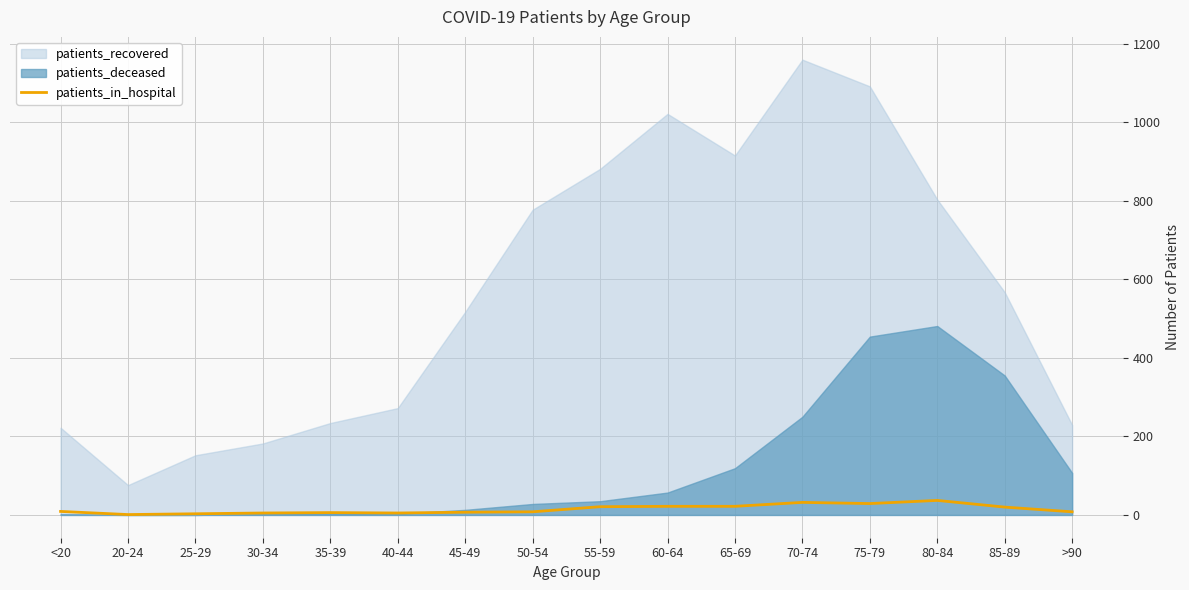

At which label is the value closest to 19?

85-89